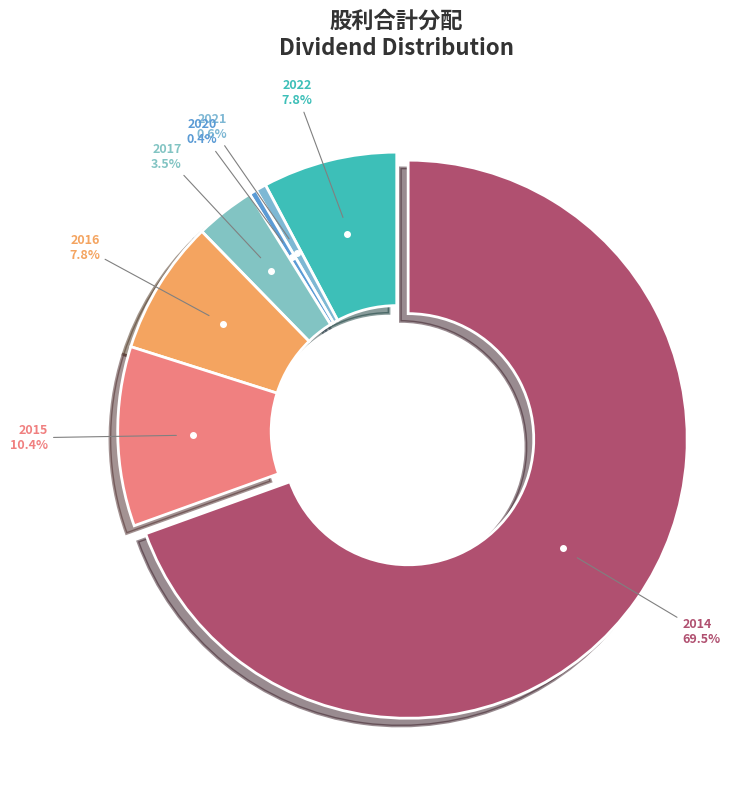

How many segments does this pie chart have?

7